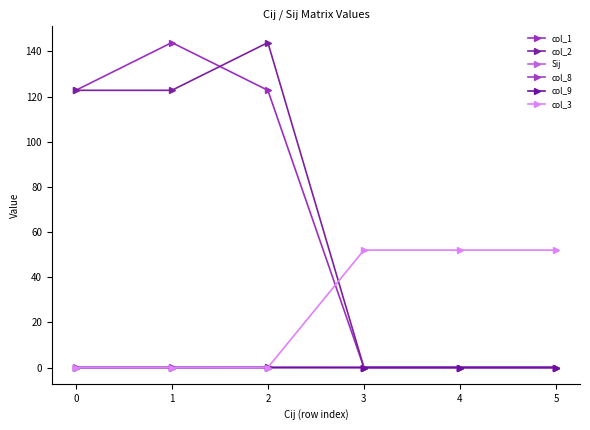

What are all the series names shown in the legend?

col_1, col_2, Sij, col_8, col_9, col_3